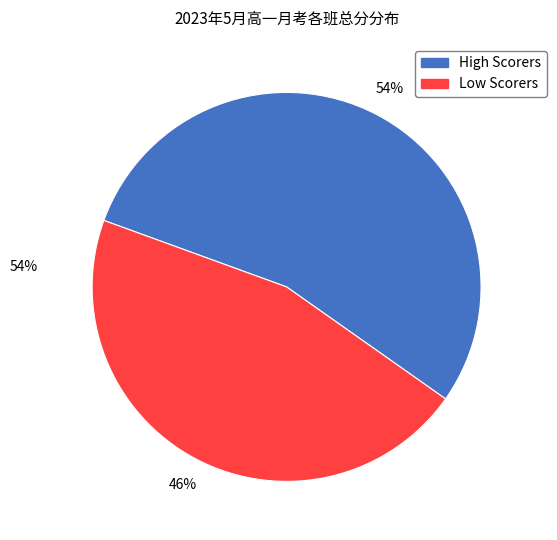

Is there a majority slice in this chart?

Yes